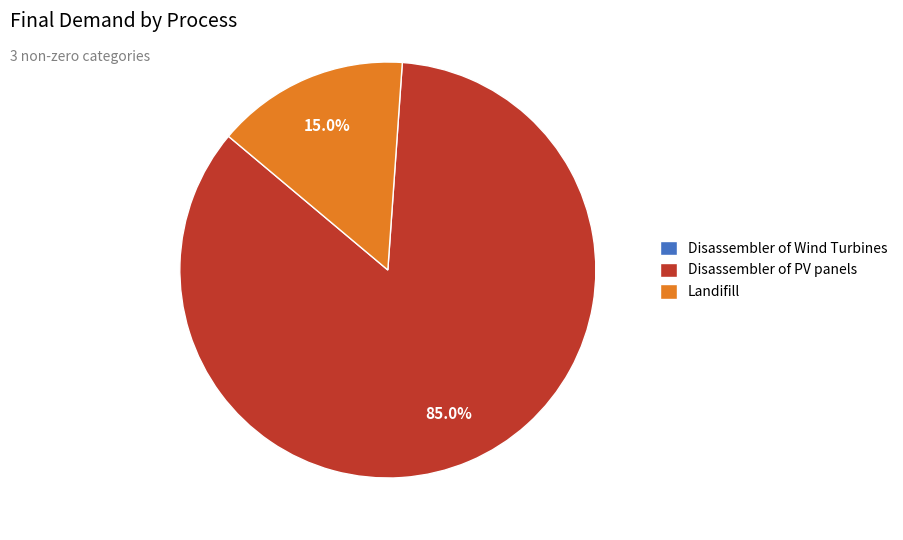

Which slice represents more than half of the pie?

Disassembler of PV panels